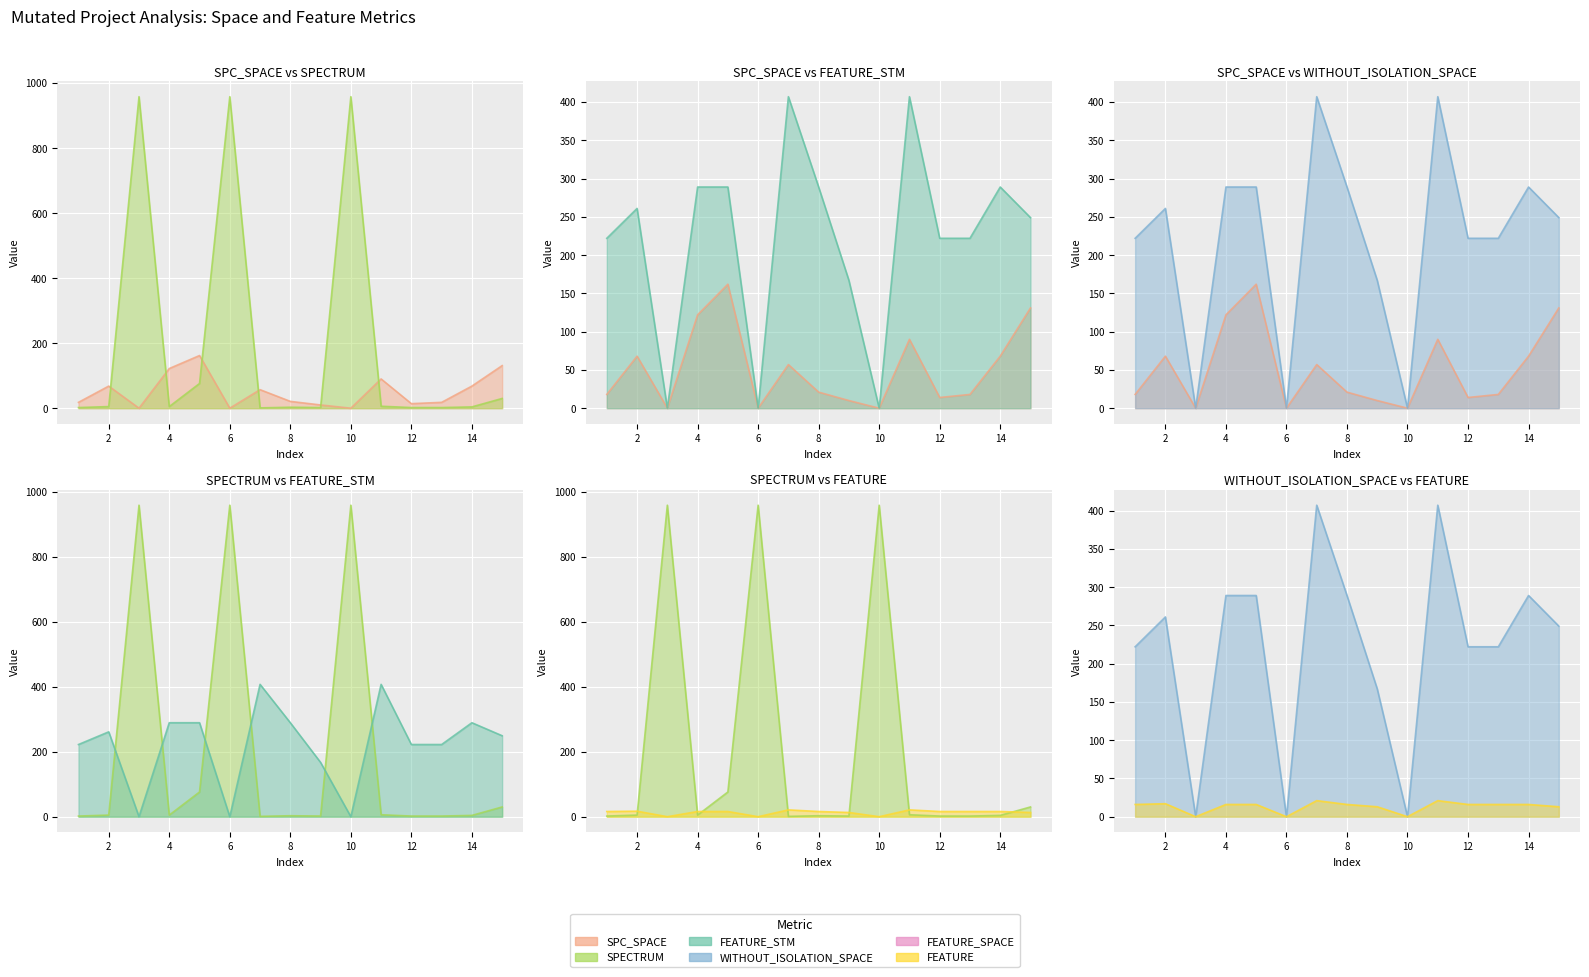

What is the value of the SPECTRUM point at the 14th from the left?

4